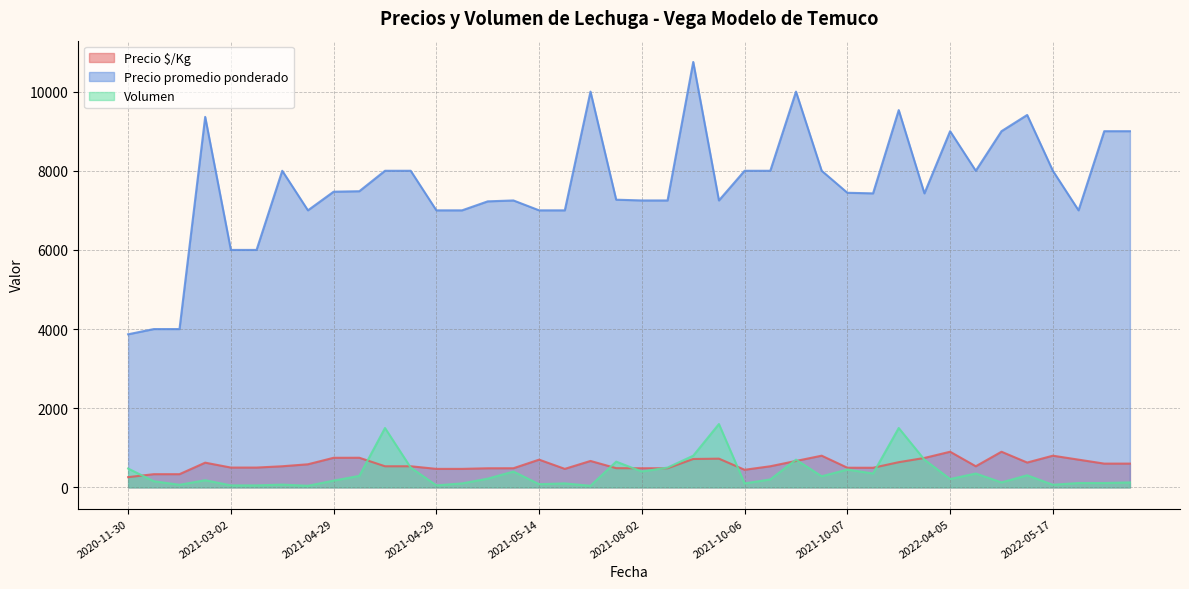

True or false: Precio $/Kg has more than 2 interior local peaks.

True